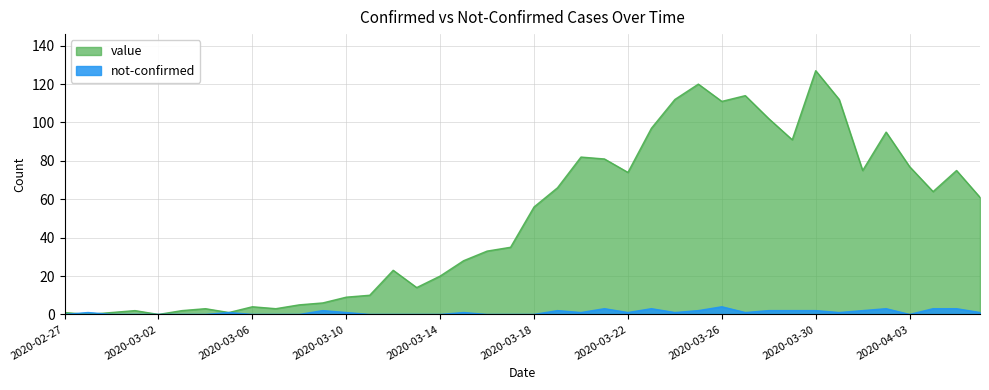

What position from the right is 2020-03-28?

10